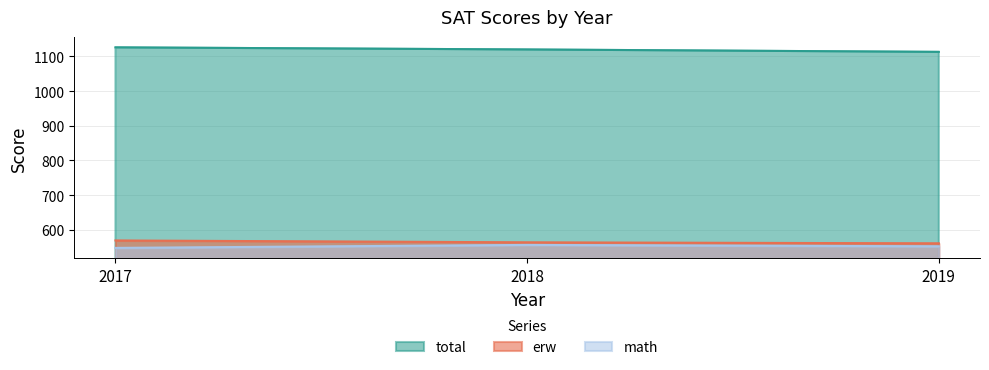

What is the value of the math point at the 2nd from the left?

556.2